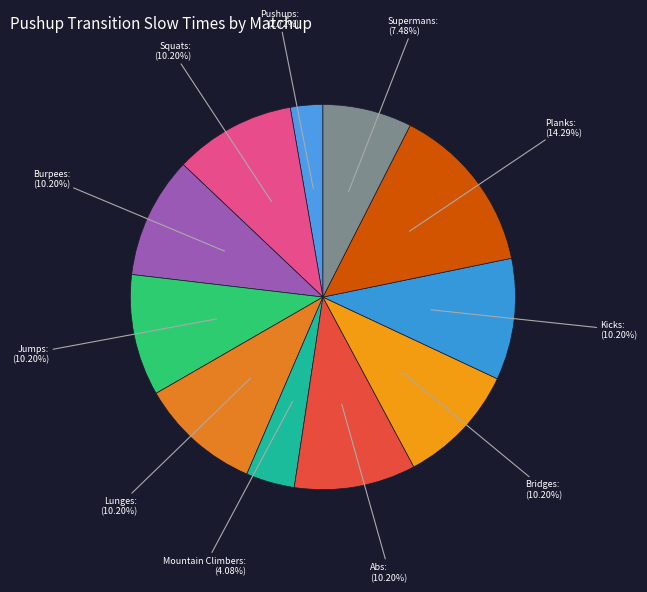

Between Jumps: (10.20%) and Pushups: (2.72%), which is larger?

Jumps: (10.20%)